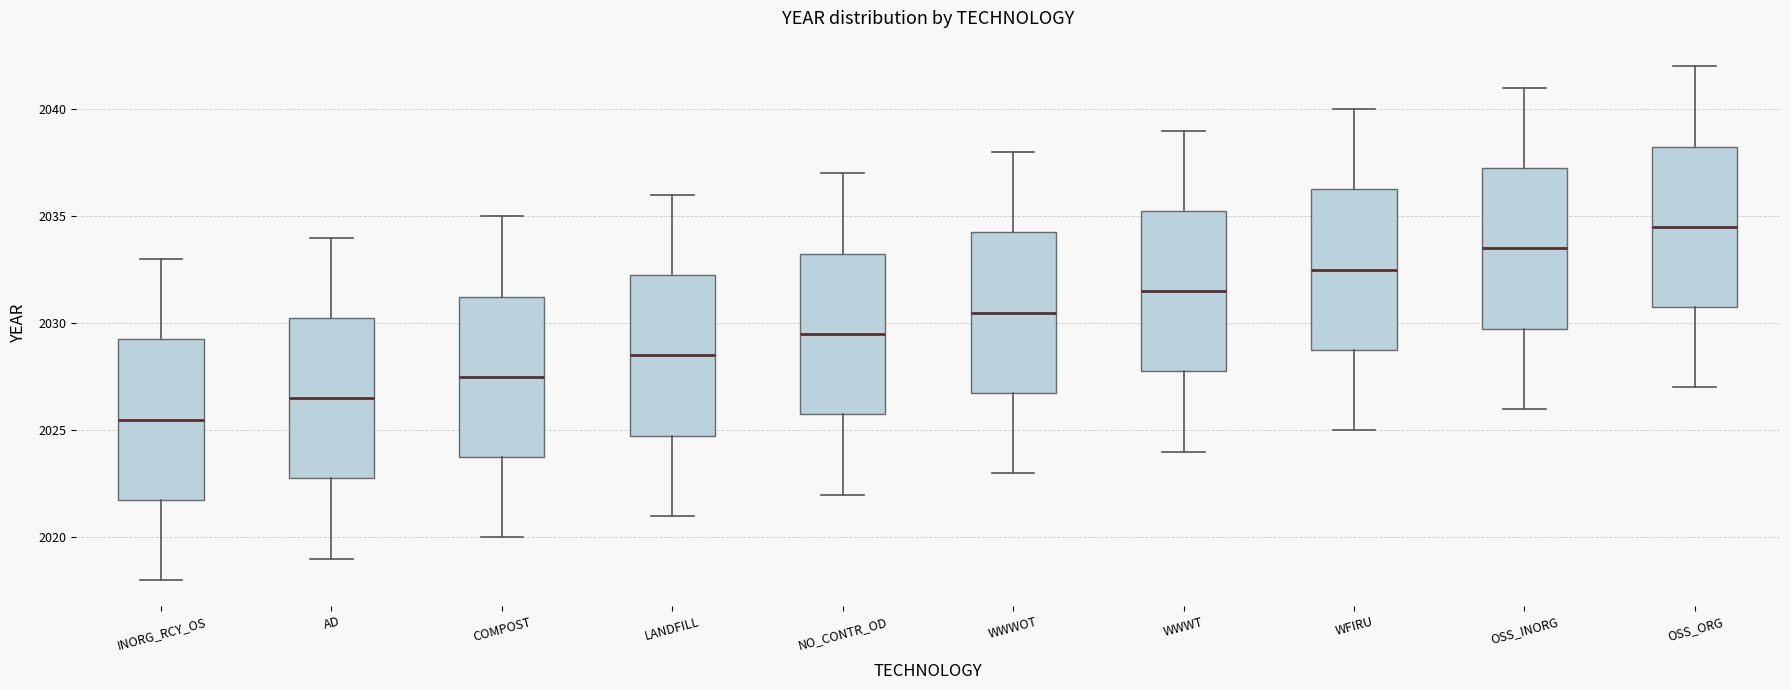

Which box's median line is the highest?

OSS_ORG